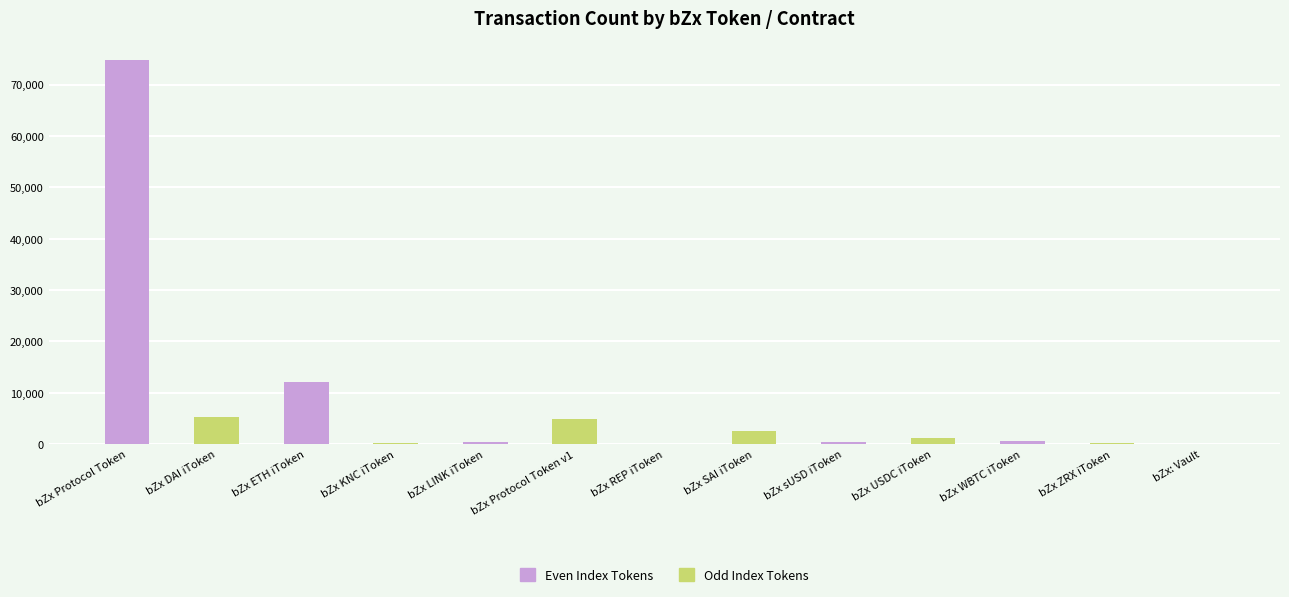

True or false: the data shows 2630 at bZx SAI iToken.

True